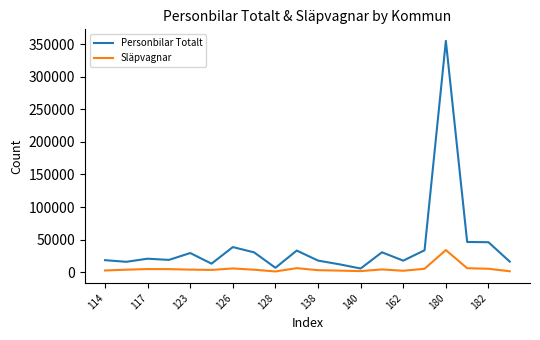

Which series has the largest total across all categories?

Personbilar Totalt